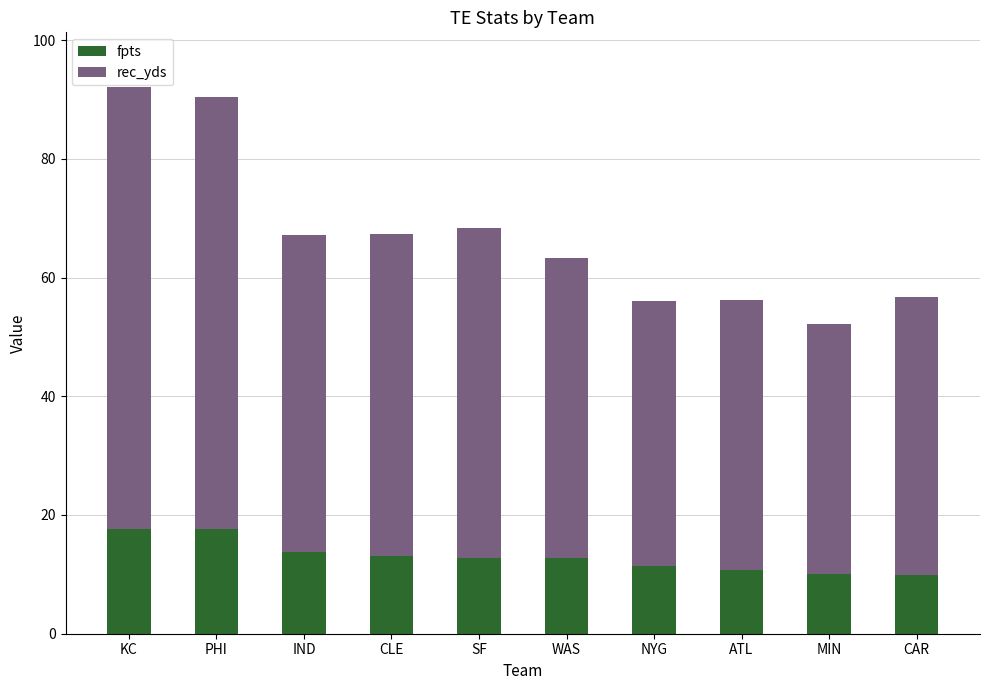

Count the number of categories in the chart.

10